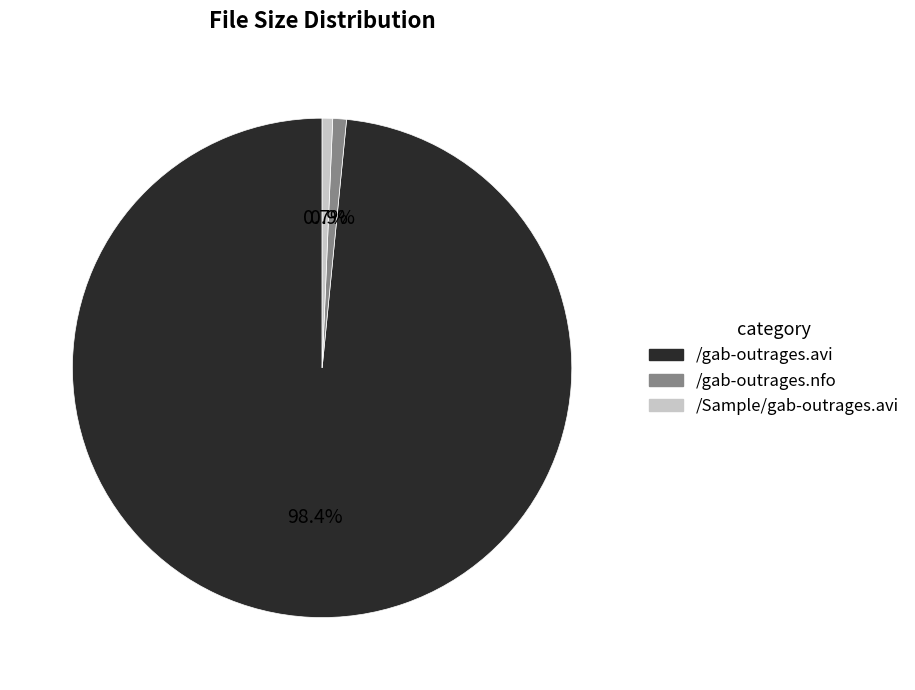

How many segments does this pie chart have?

3